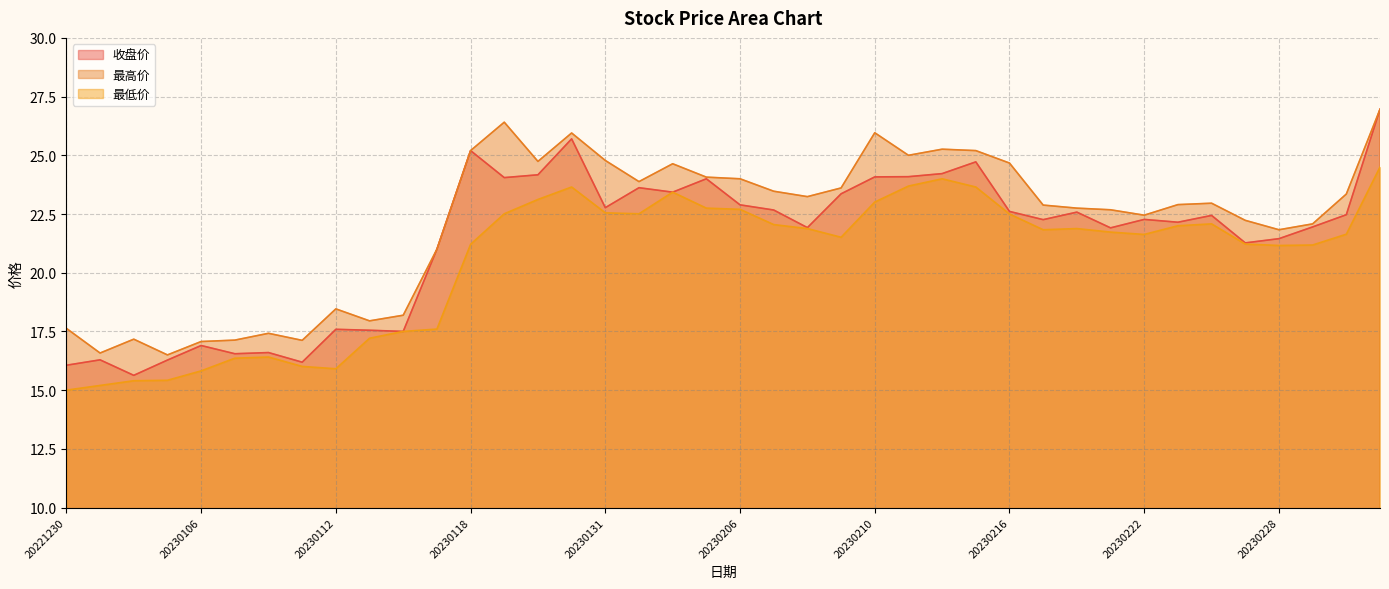

What is the difference between the highest and lowest values at 20230207?

1.4